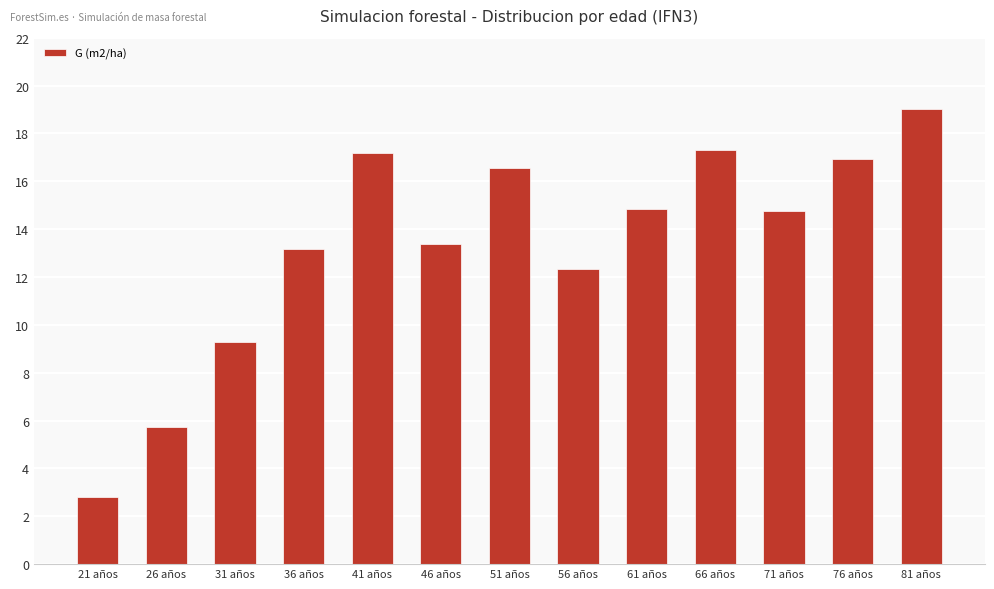

What position from the right is 41 años?

9